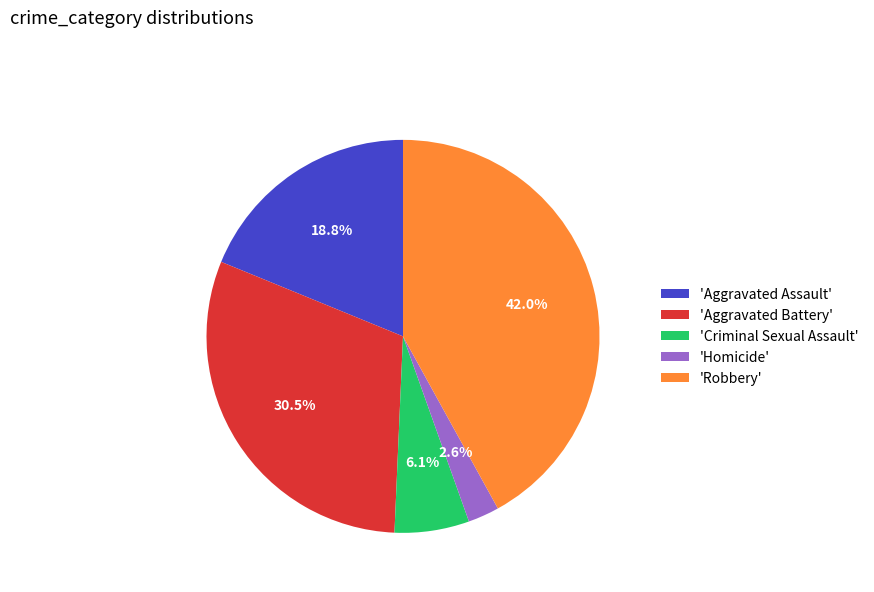

Combined, do 'Homicide' and 'Aggravated Assault' account for over 50%?

No